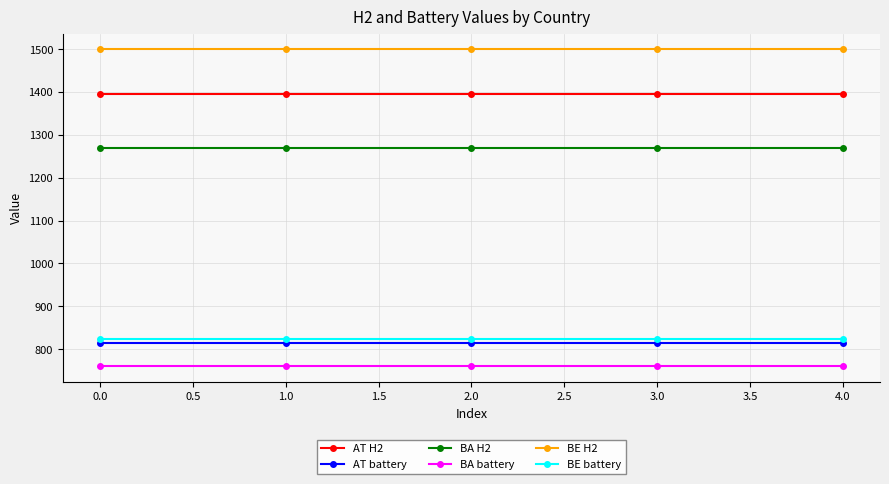

True or false: AT battery has a value of 1319.7 at 1.0.

False